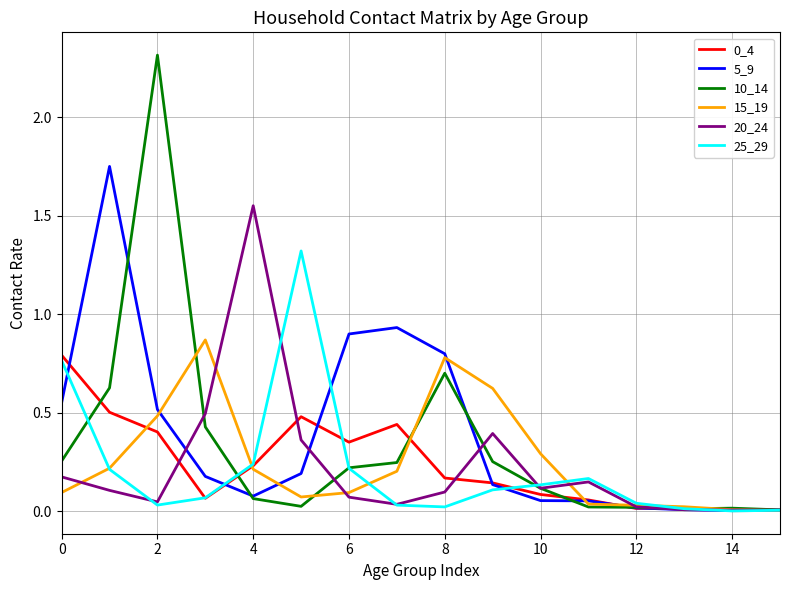

In 5_9, how many points are higher than both neighbors (excluding endpoints)?

2